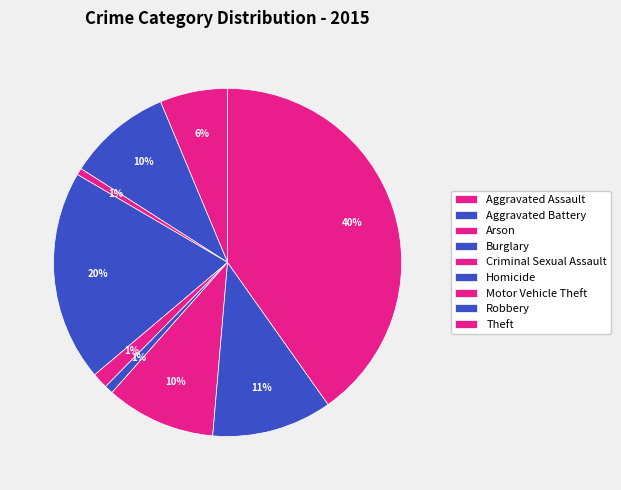

How many segments does this pie chart have?

9